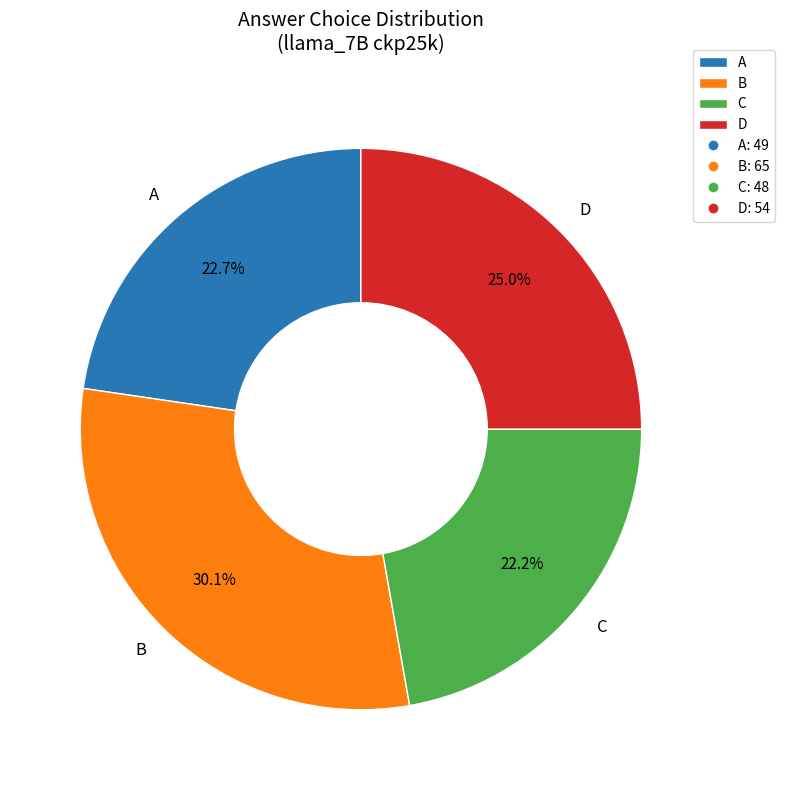

The A slice represents 65% of the pie. True or false?

False